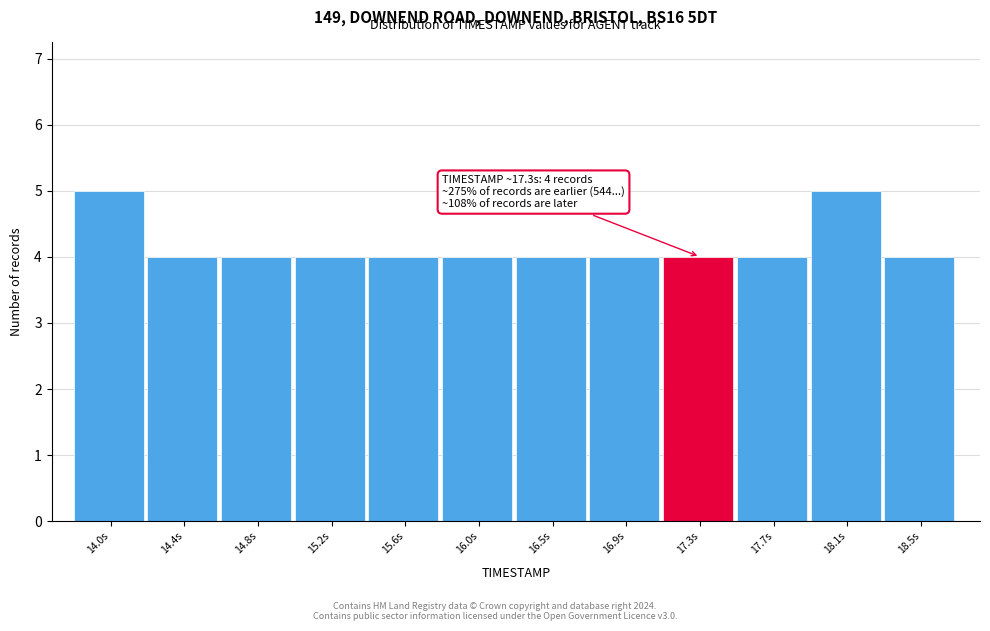

Reading left to right, extract all data points from this chart.

5	4	4	4	4	4	4	4	4	4	5	4